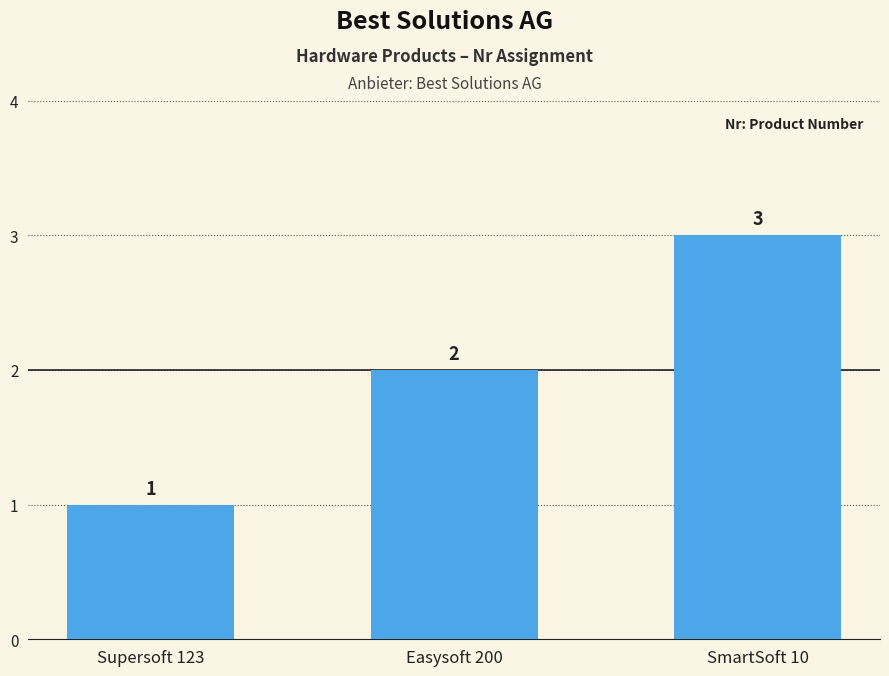

What is the label of the 3rd bar from the left?

SmartSoft 10